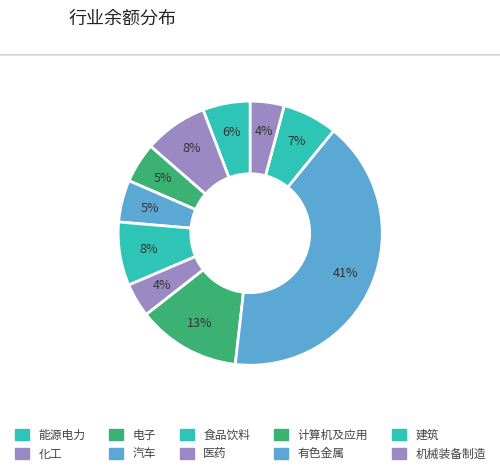

True or false: 食品饮料 accounts for 8% of the total.

True